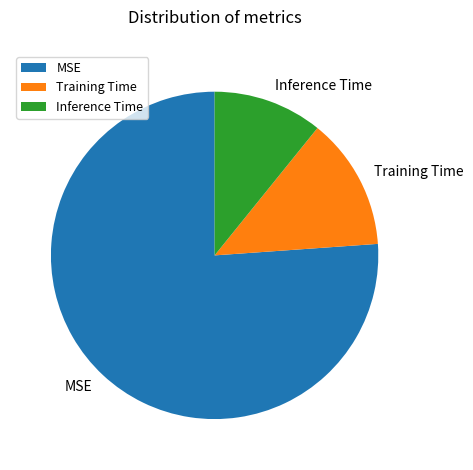

How many slices are in this pie chart?

3